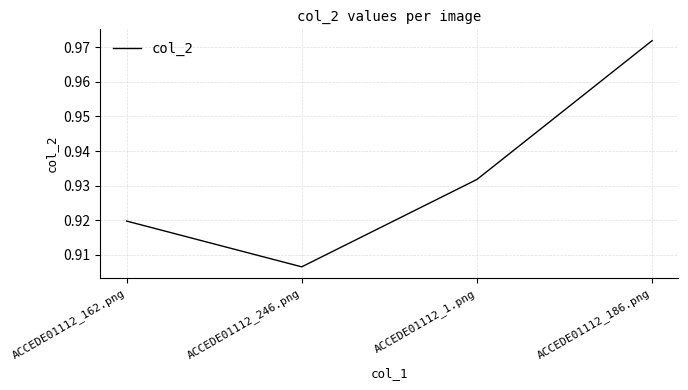

Where is the data nearest to the value 0?

ACCEDE01112_246.png